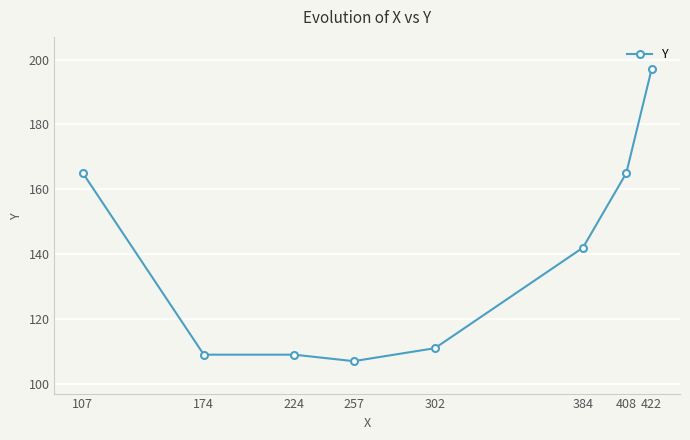

What is the value of the 2nd point from the left?

109